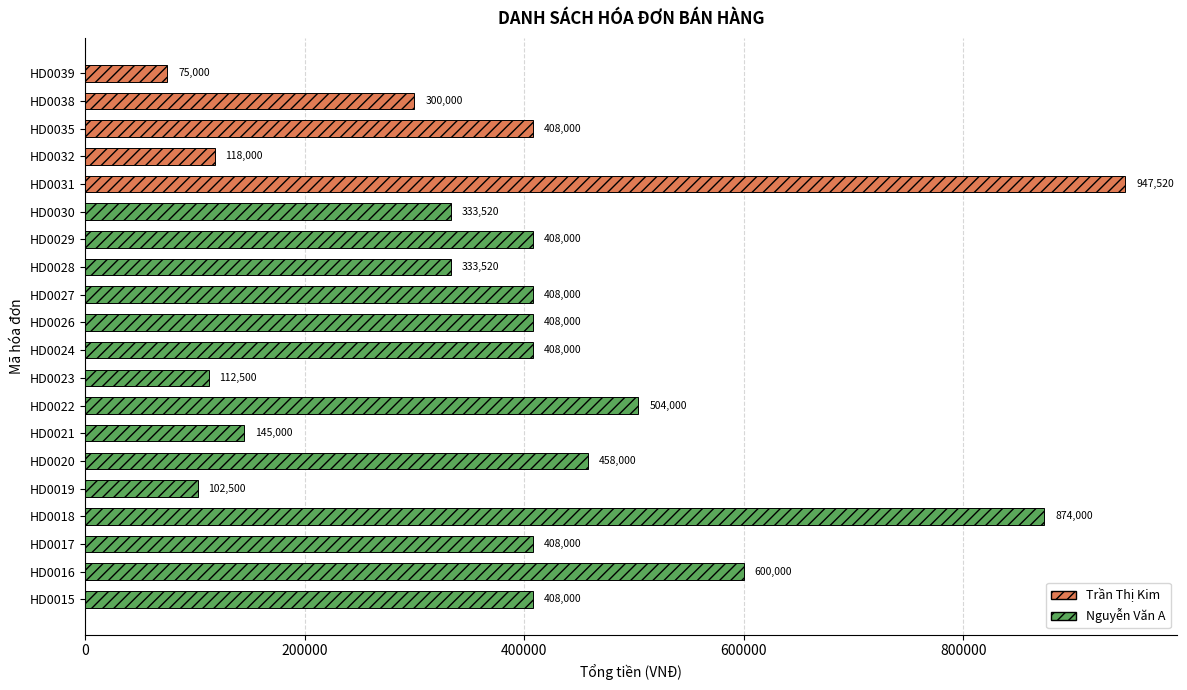

What is the change in value from HD0029 to HD0016?

+192000